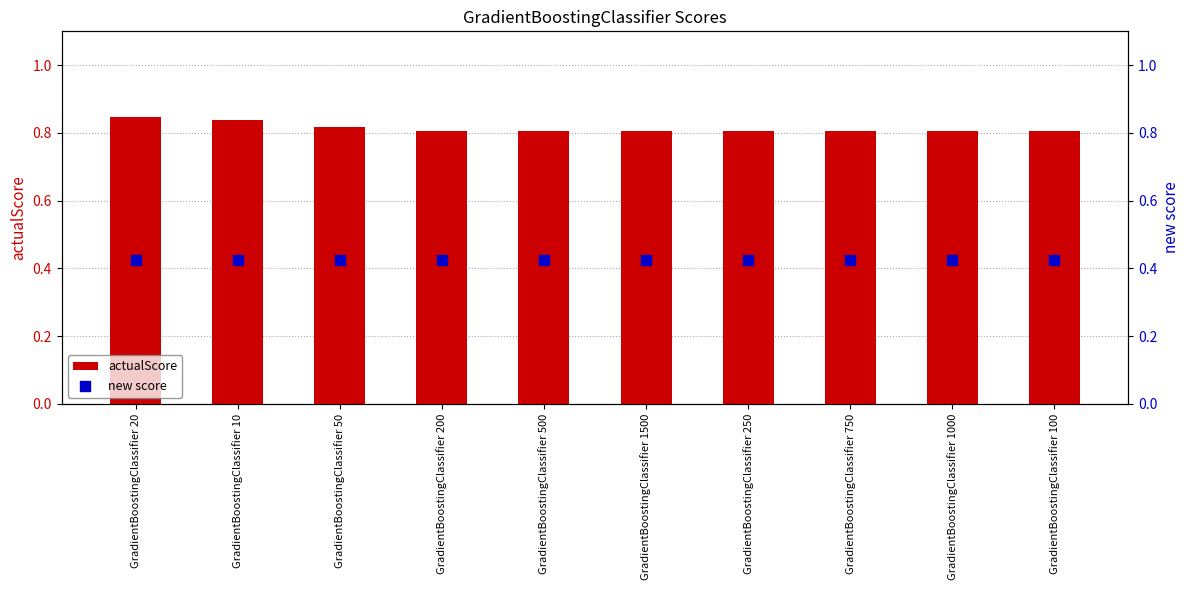

Which series reaches the minimum Y coordinate?

new score